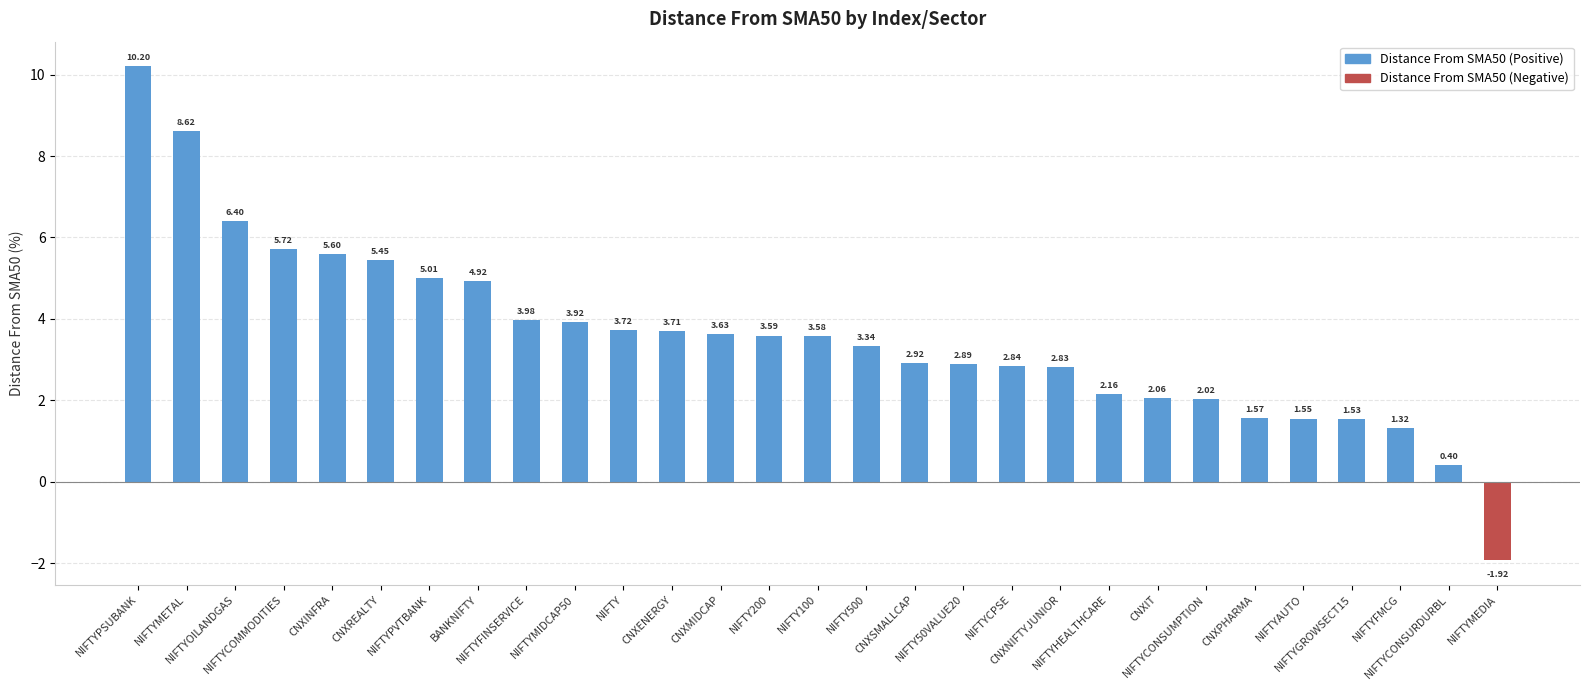

What is the change in value from NIFTYCOMMODITIES to CNXPHARMA?

-4.1